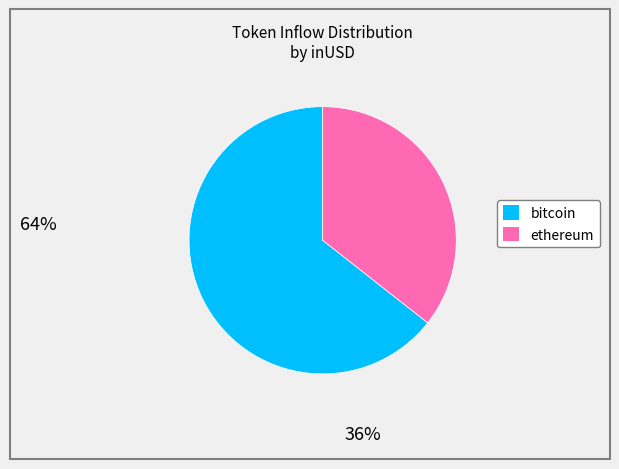

The bitcoin slice represents 52% of the pie. True or false?

False